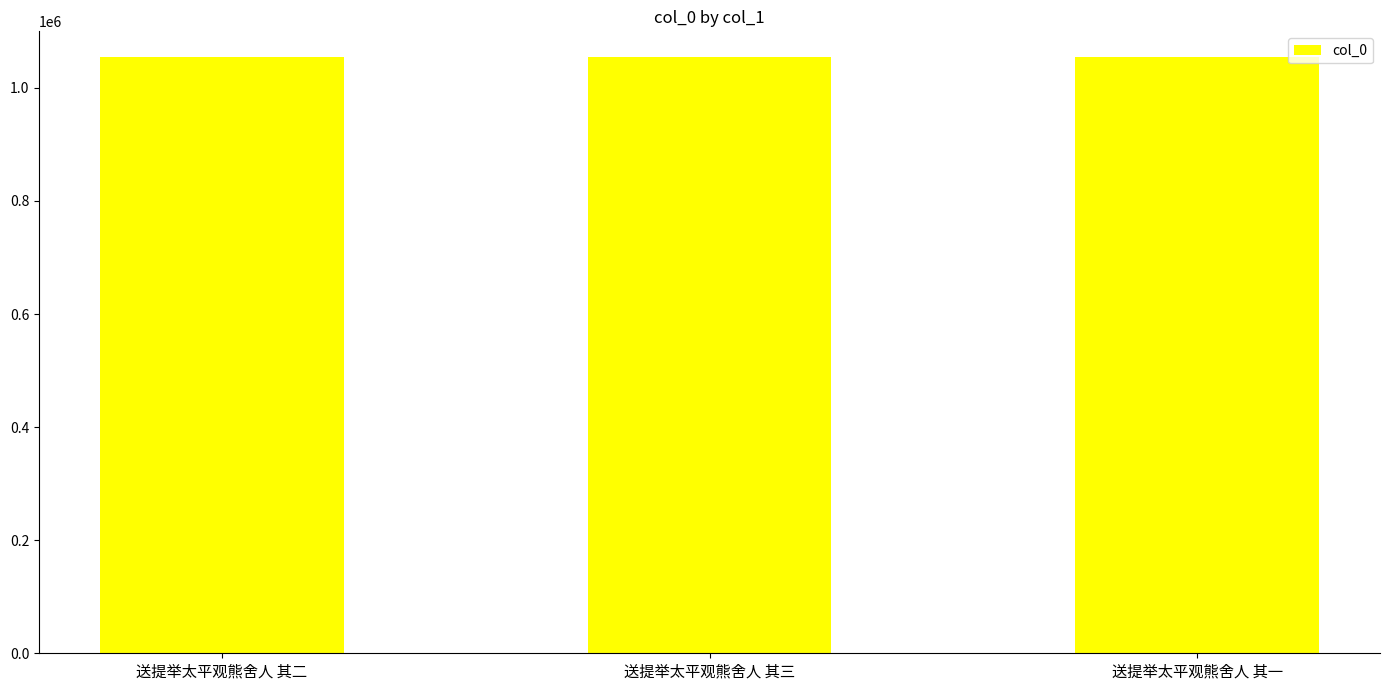

The value at 送提举太平观熊舍人 其二 is 1054033. True or false?

True